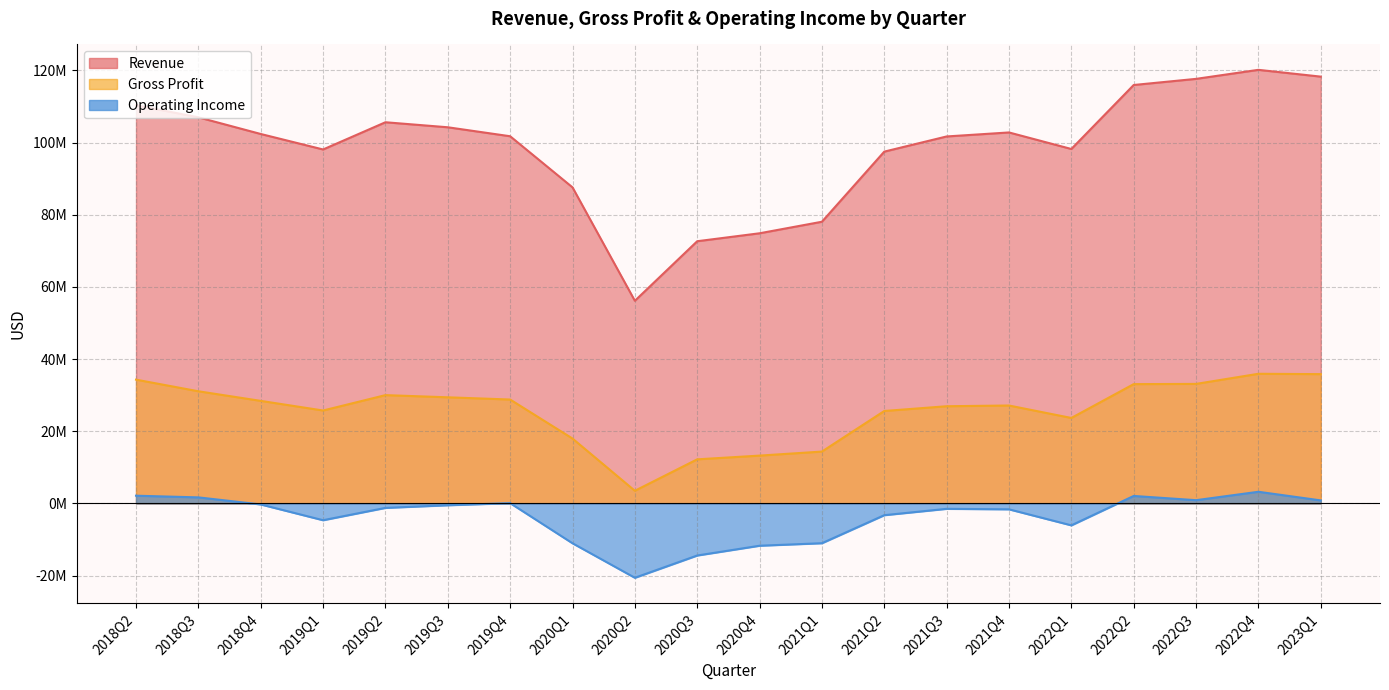

Reading left to right, transcribe all the data shown in this chart.

Revenue: 2023Q1=118270000	2022Q4=120151000	2022Q3=117649000	2022Q2=115952000	2022Q1=98221000	2021Q4=102804000	2021Q3=101694000	2021Q2=97491000	2021Q1=78063000	2020Q4=74866000	2020Q3=72663000	2020Q2=56162000	2020Q1=87590000	2019Q4=101752000	2019Q3=104238000	2019Q2=105630000	2019Q1=98087000	2018Q4=102378000	2018Q3=106996000	2018Q2=110347000
GrossProfit: 2023Q1=35838000	2022Q4=35935000	2022Q3=33130000	2022Q2=33070000	2022Q1=23695000	2021Q4=27144000	2021Q3=26945000	2021Q2=25627000	2021Q1=14381000	2020Q4=13263000	2020Q3=12229000	2020Q2=3521000	2020Q1=17991000	2019Q4=28802000	2019Q3=29418000	2019Q2=30022000	2019Q1=25759000	2018Q4=28428000	2018Q3=31089000	2018Q2=34311000
OperatingIncome: 2023Q1=852000	2022Q4=3243000	2022Q3=911000	2022Q2=2085000	2022Q1=-6064000	2021Q4=-1621000	2021Q3=-1485000	2021Q2=-3246000	2021Q1=-11011000	2020Q4=-11710000	2020Q3=-14417000	2020Q2=-20588000	2020Q1=-11028000	2019Q4=92000	2019Q3=-493000	2019Q2=-1222000	2019Q1=-4641000	2018Q4=-270000	2018Q3=1689000	2018Q2=2152000